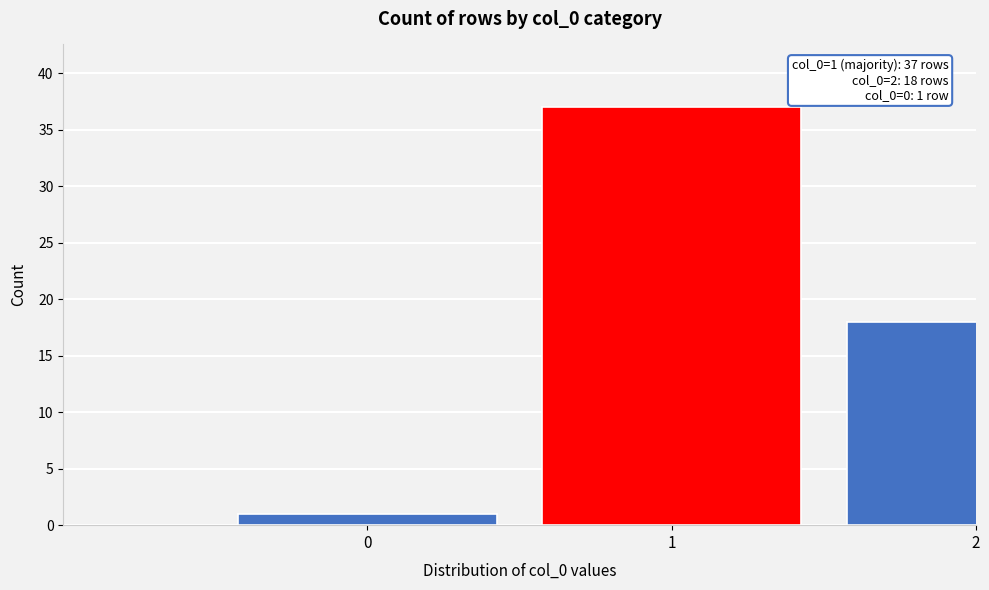

Reading right to left, transcribe all the data shown in this chart.

2=18	1=37	0=1